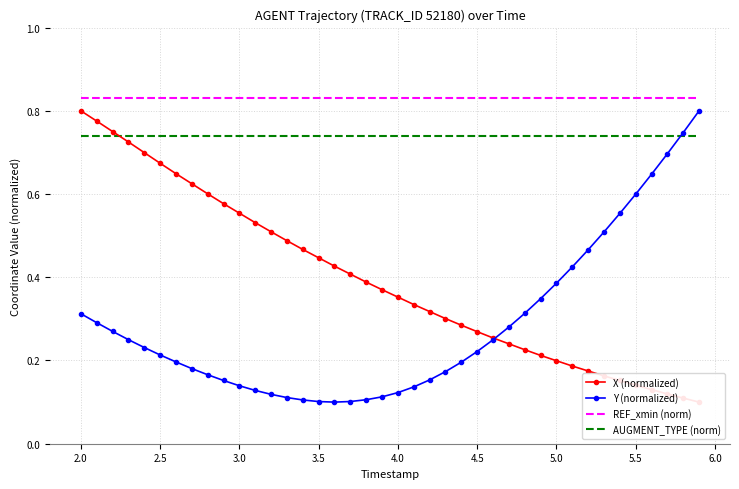

True or false: Y (normalized) has a value of 0.0 at 2.5.

False